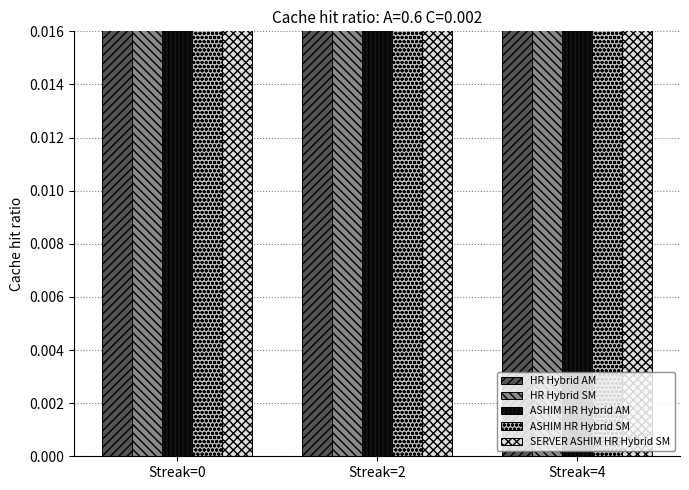

What is the value of the ASHIM HR Hybrid AM bar at the 3rd from the left?

0.3